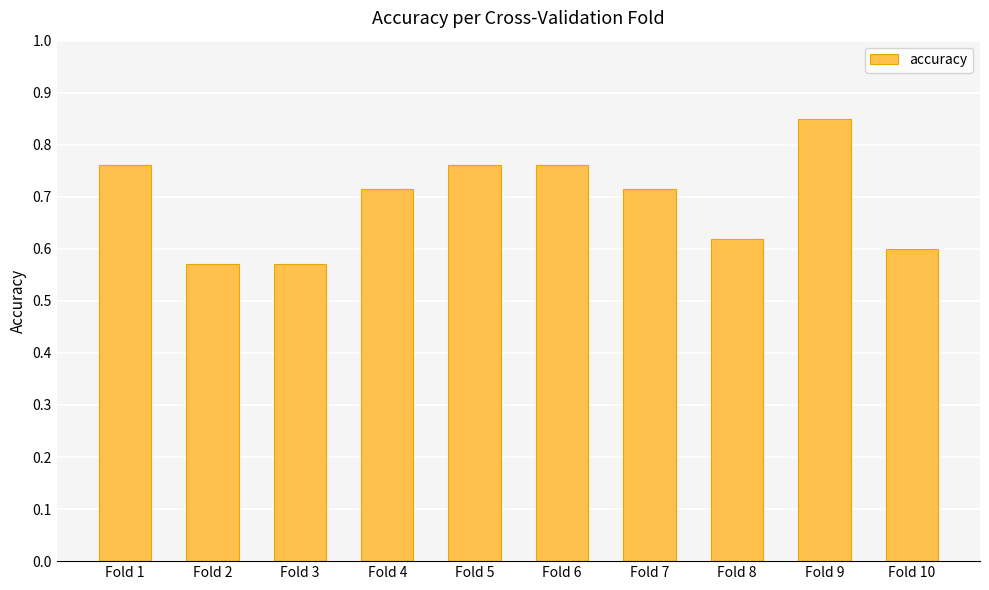

Is it true that the value at Fold 5 is 1.2?

False